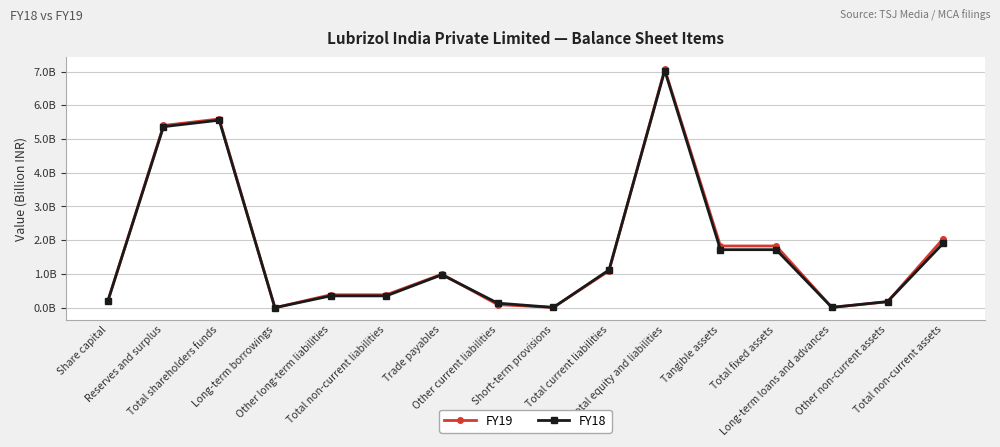

Between which two adjacent categories do FY18 and FY19 first intersect?

Trade payables and Other current liabilities